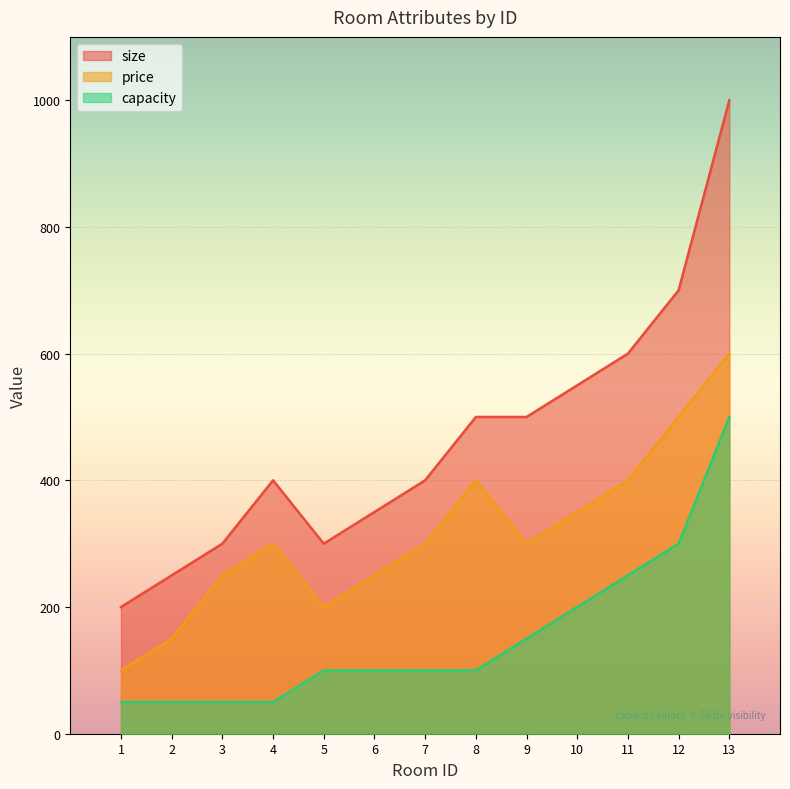

How many lines are shown in the chart?

3